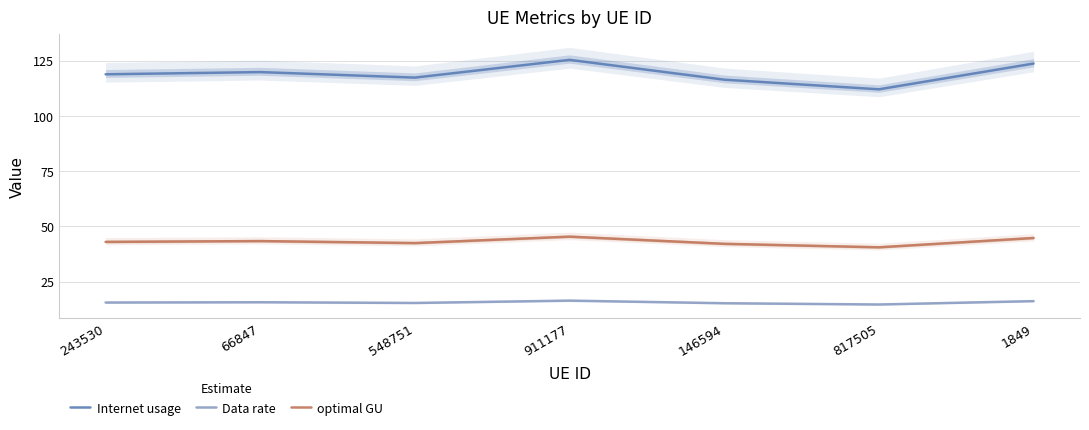

Is it true that Data rate equals 15.6 at 243530?

True